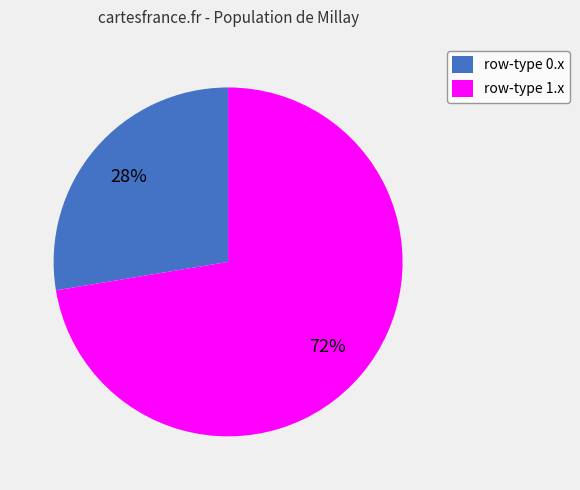

What is the majority slice?

row-type 1.x